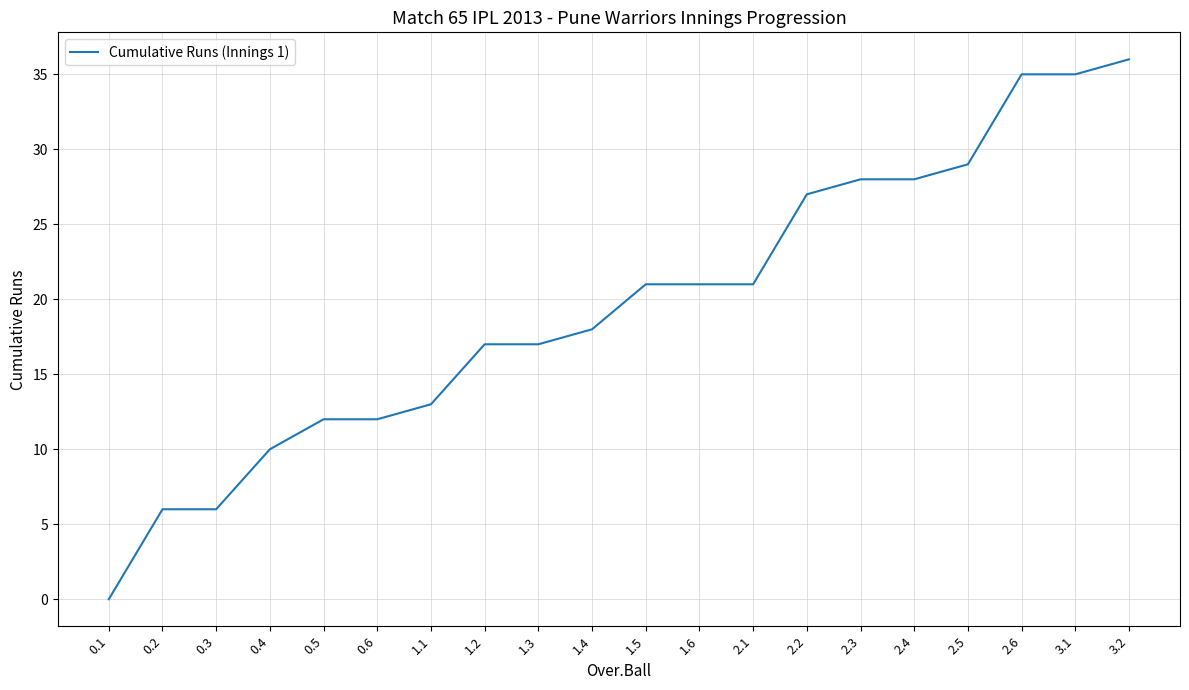

Reading left to right, extract all data points from this chart.

0	6	6	10	12	12	13	17	17	18	21	21	21	27	28	28	29	35	35	36